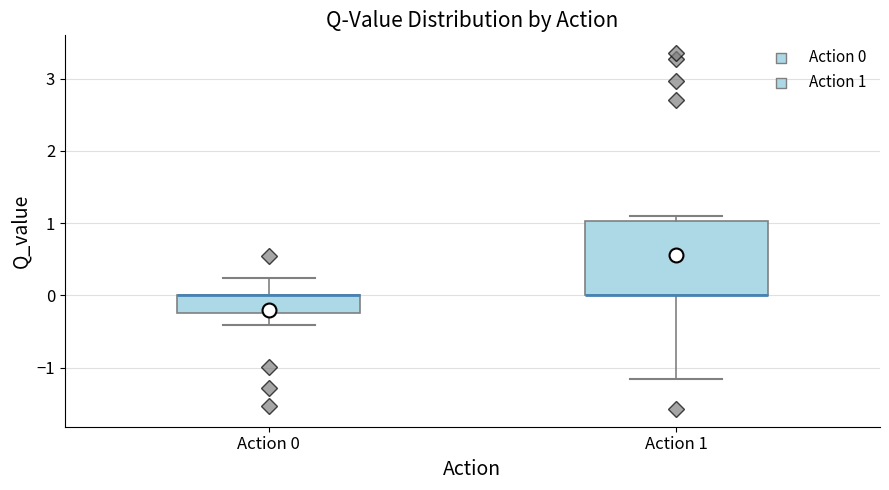

Reading left to right, read every box against the y-axis: the position of its median line, the range the box covers, and the ends of its whiskers. The values are not printed on the chart, so give them approximately, as read against the axis.

Action 0: median 0.0 (drawn on the box's upper edge), box -0.2 to 0.0, whiskers -0.4 to 0.2
Action 1: median 0.0 (drawn on the box's lower edge), box 0.0 to 1.0, whiskers -1.2 to 1.1